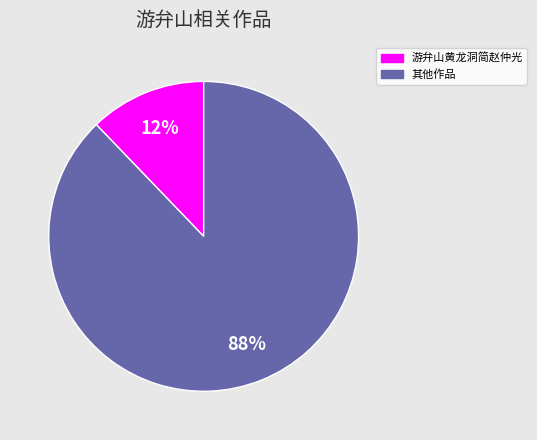

To the nearest percent, what is the average slice percentage?

50%